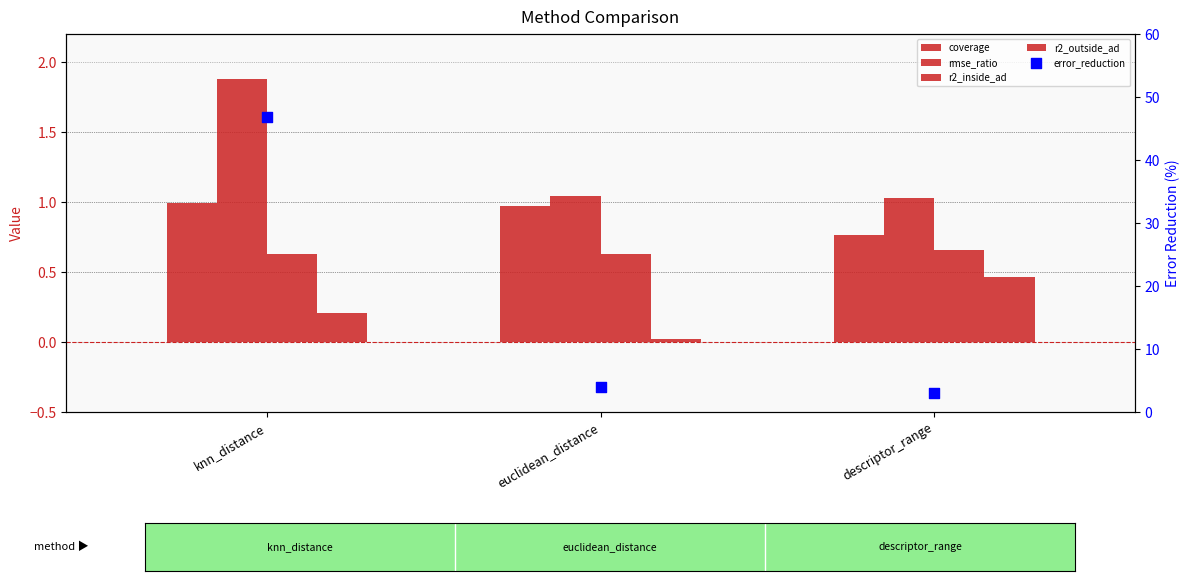

Which series has the largest total across all categories?

error_reduction